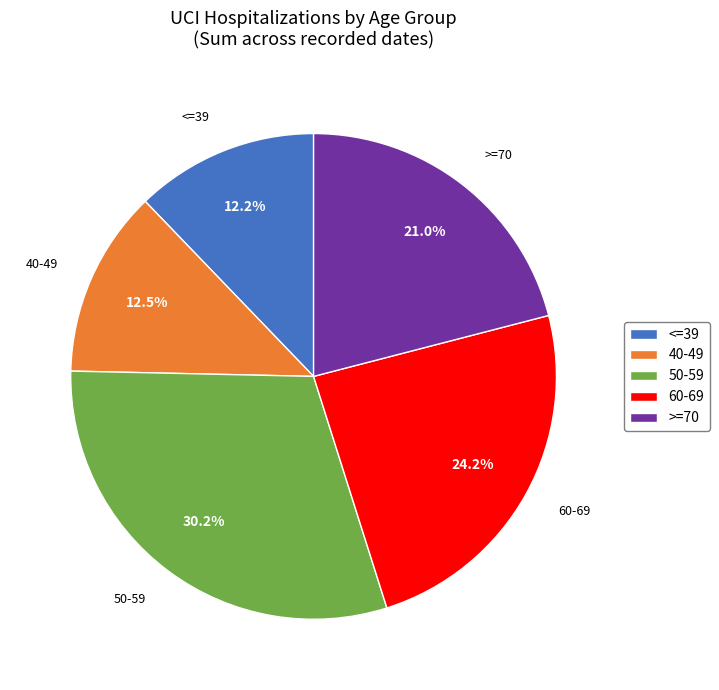

Between 50-59 and 40-49, which is larger?

50-59